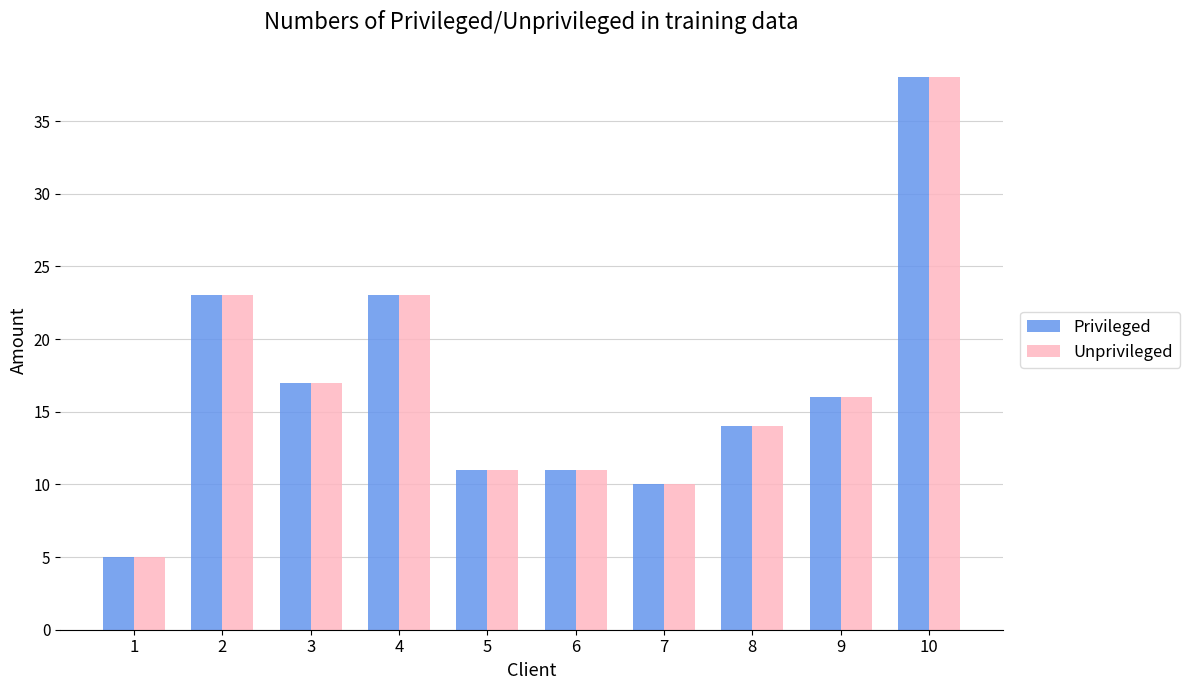

What is the greatest value displayed?

38